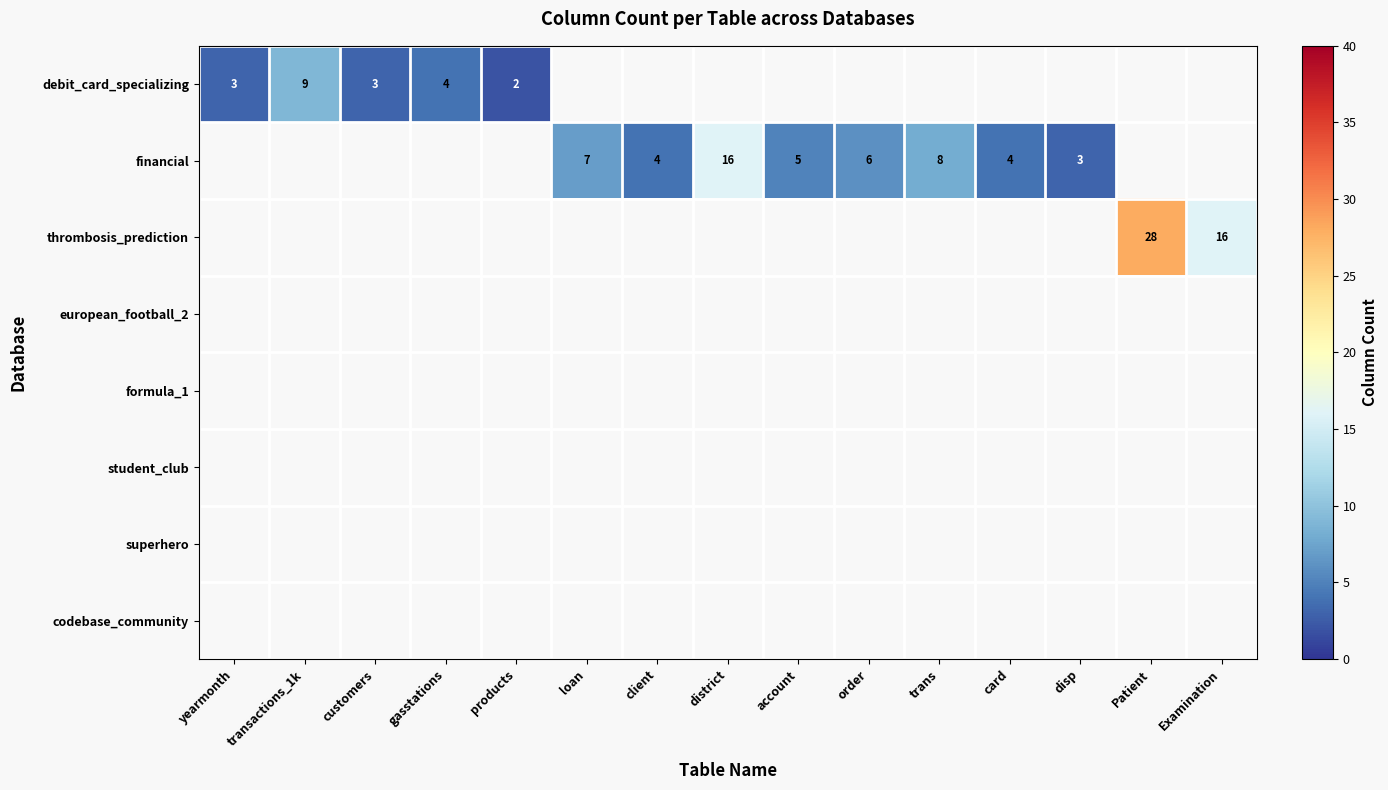

How many positive values does the debit_card_specializing series have?

5